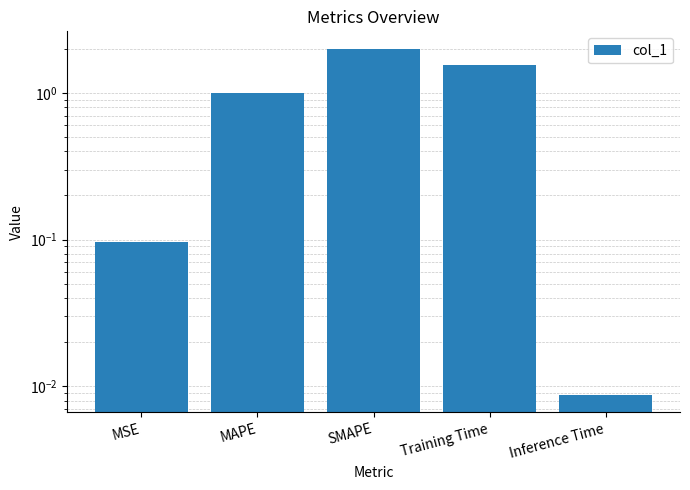

What is the change in value from MAPE to Inference Time?

-1.0